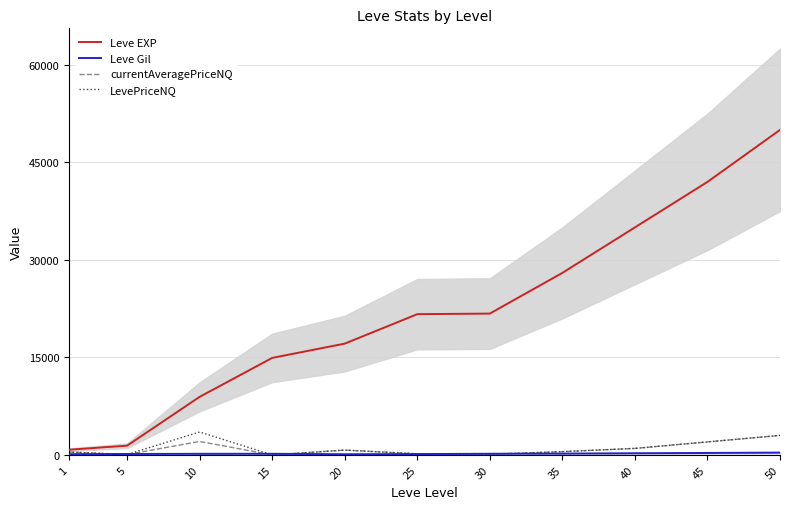

Is it true that currentAveragePriceNQ equals 61 at 5?

True